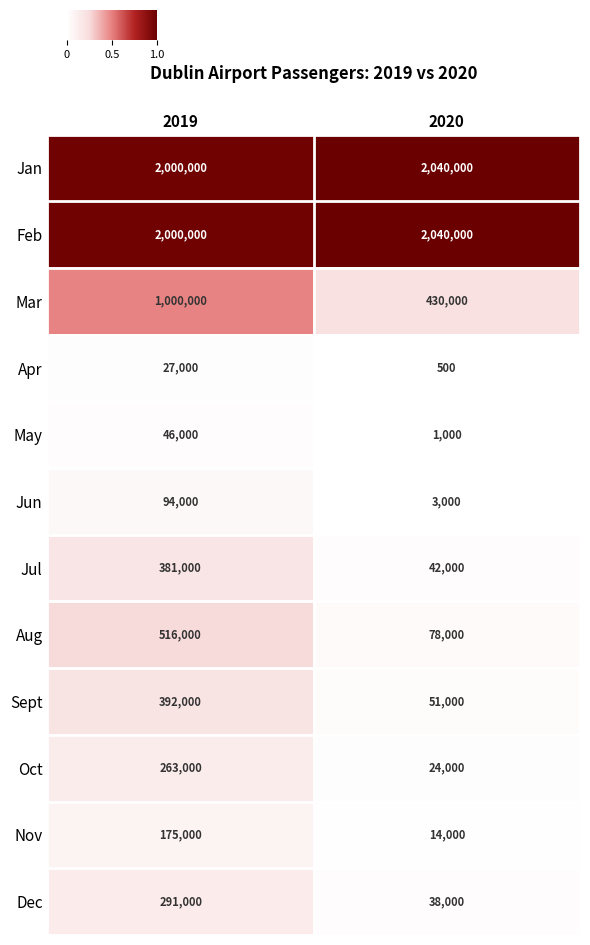

Is it true that Dec equals 480729 at 2019?

False